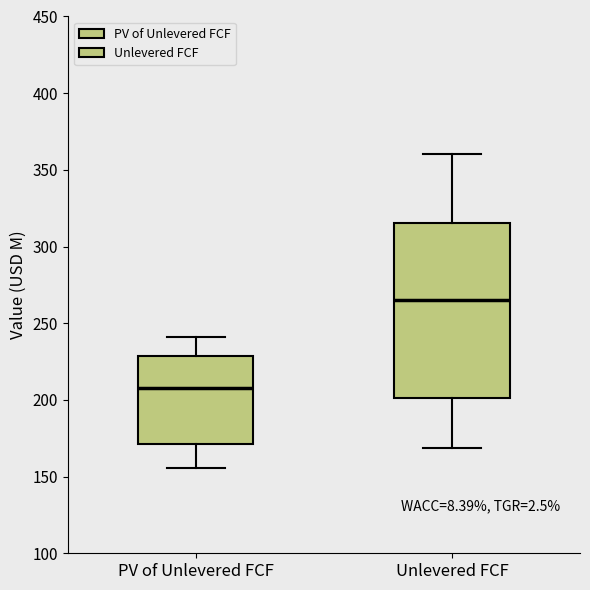

Which box is the tallest, from its lower edge to its upper edge?

Unlevered FCF